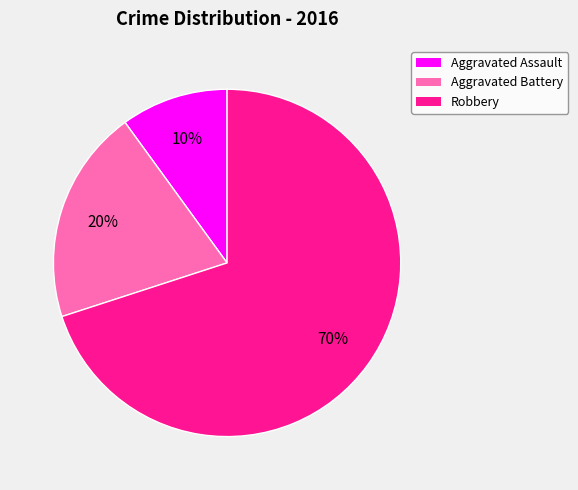

Rank the categories by value from lowest to highest.

Aggravated Assault, Aggravated Battery, Robbery